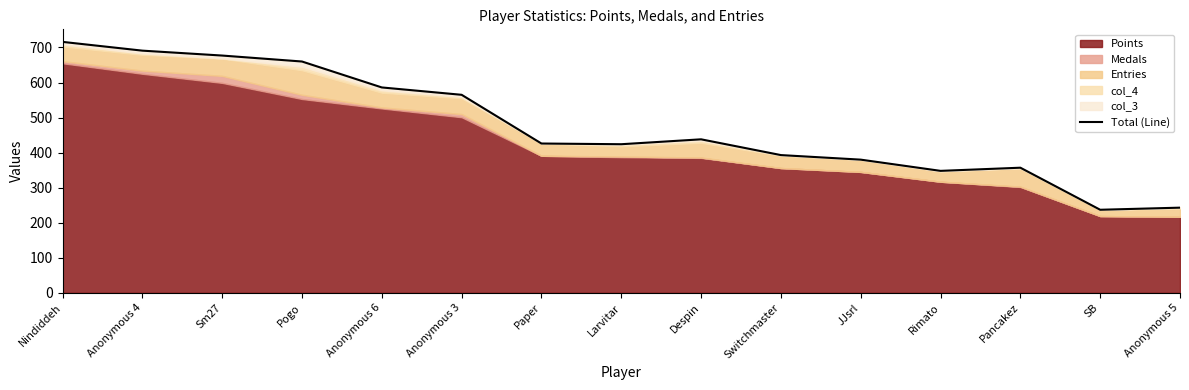

The chart shows a value of 264 at Anonymous 3. True or false?

False